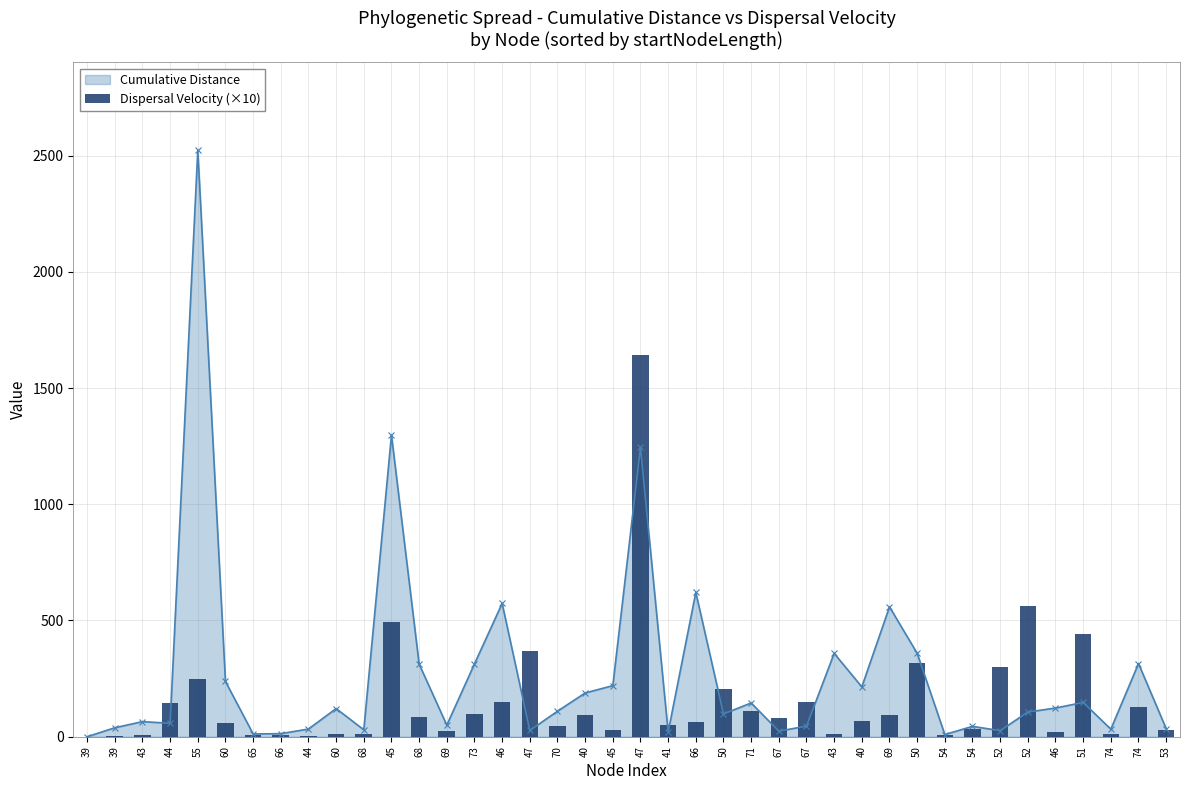

How many bars are there in total?

40